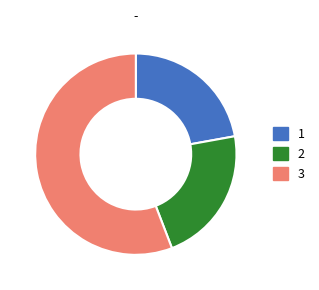

Count the number of slices in the pie.

3